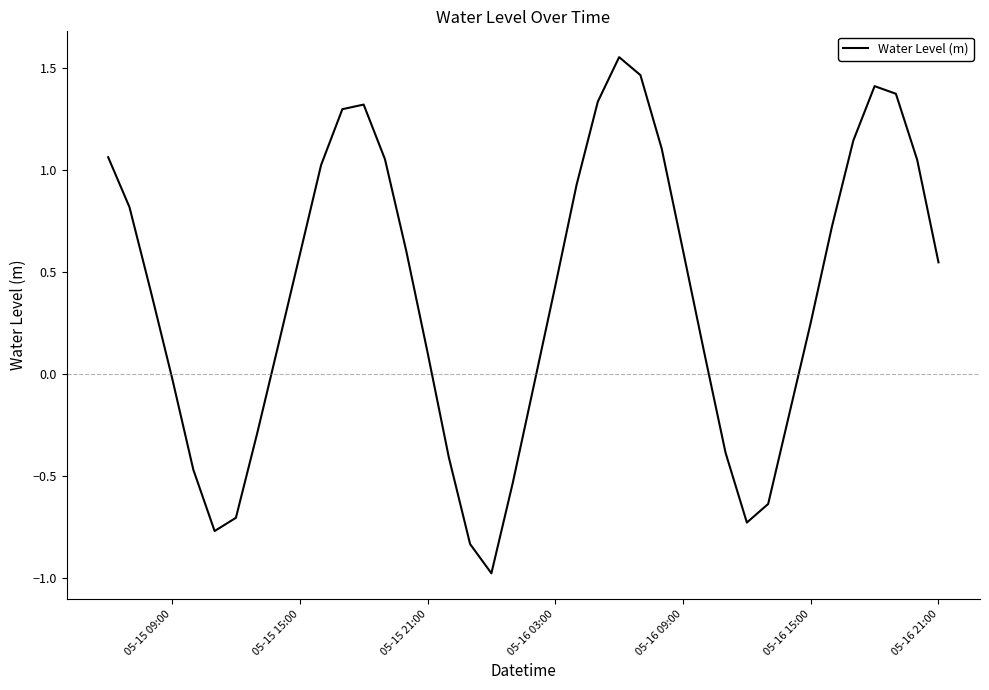

What is the smallest value displayed?

-1.0